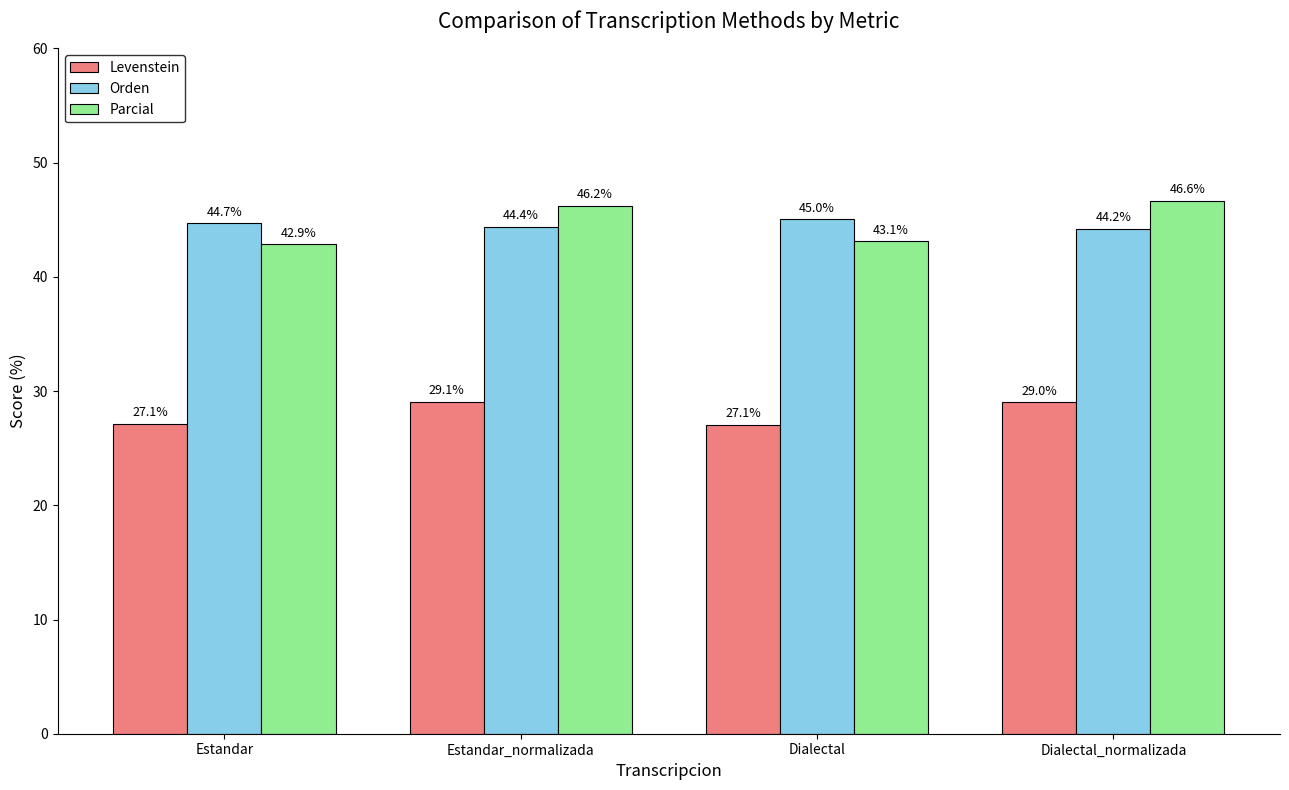

At which label is Orden closest to 44?

Dialectal_normalizada